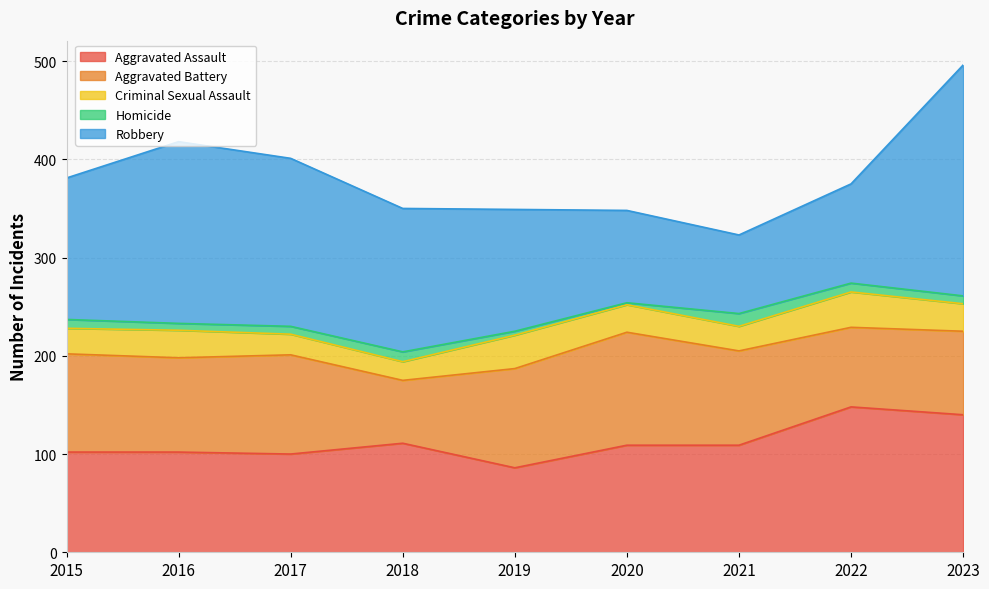

What are all the series names shown in the legend?

Aggravated Assault, Aggravated Battery, Criminal Sexual Assault, Homicide, Robbery